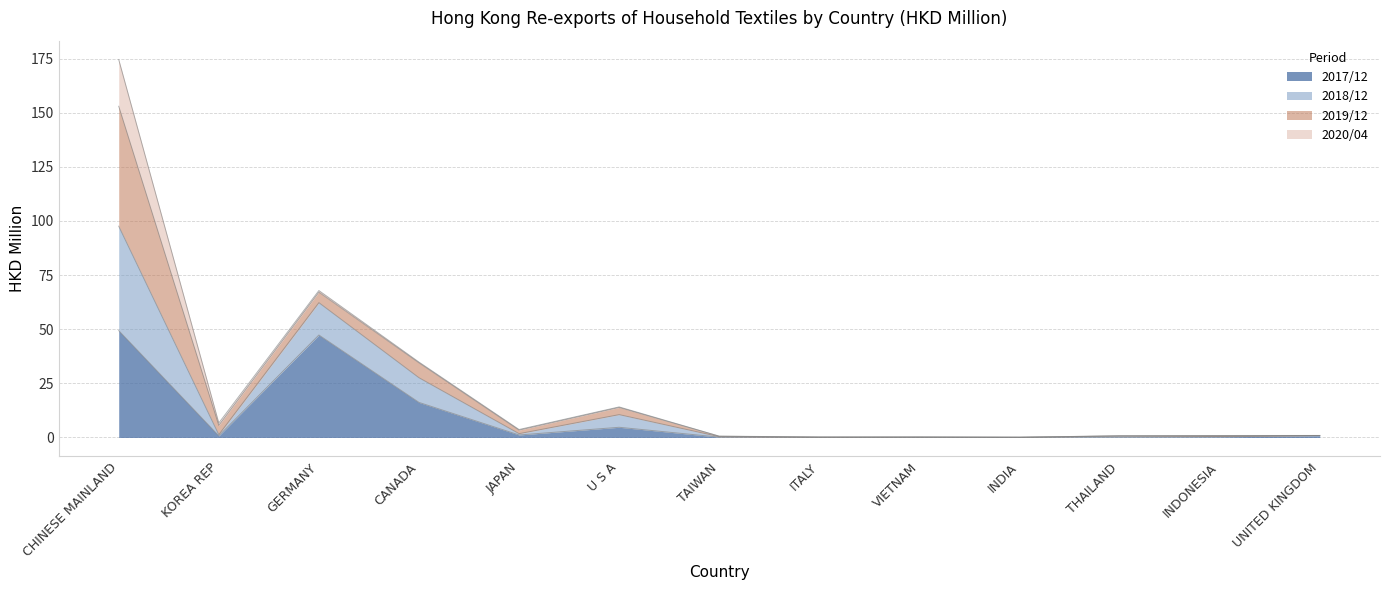

What is the spread (max minus min) of values at JAPAN?

2.5